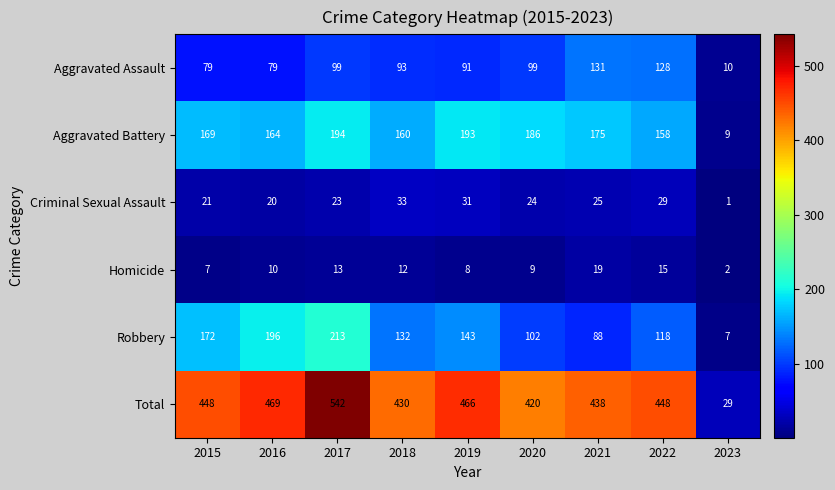

List the series in order of their peak value, highest first.

Total, Robbery, Aggravated Battery, Aggravated Assault, Criminal Sexual Assault, Homicide